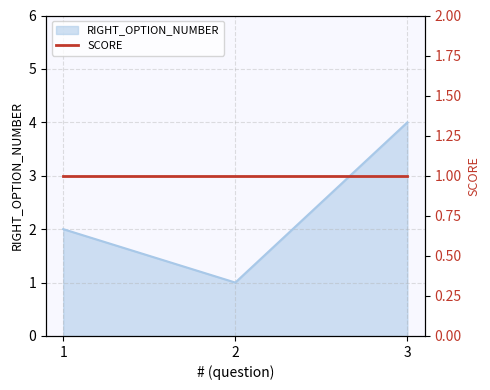

Reading right to left, list all the values displayed in this chart.

3=4	2=1	1=2